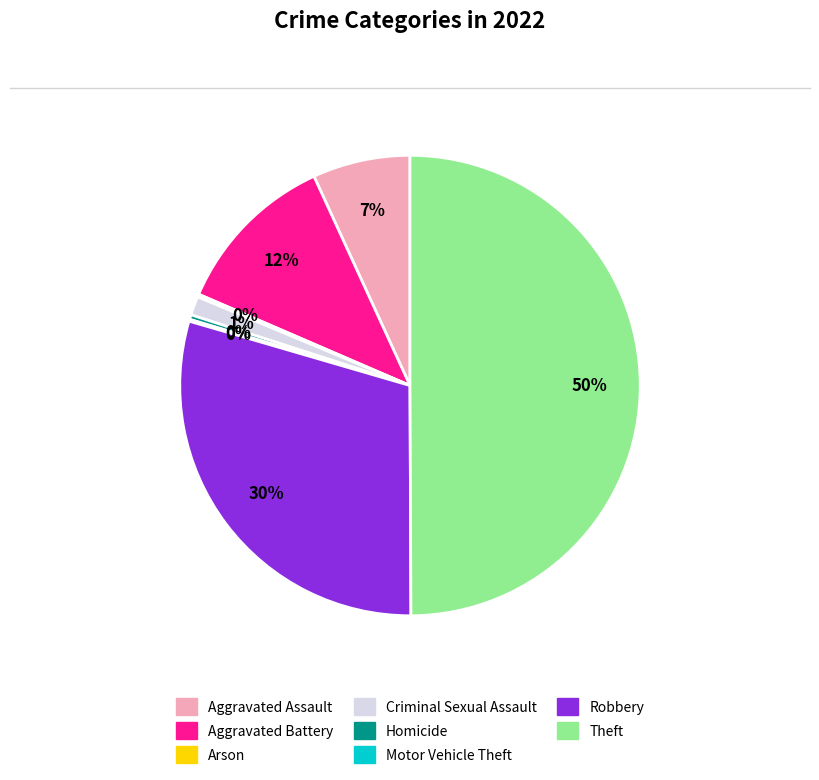

Which slice is the largest?

Theft